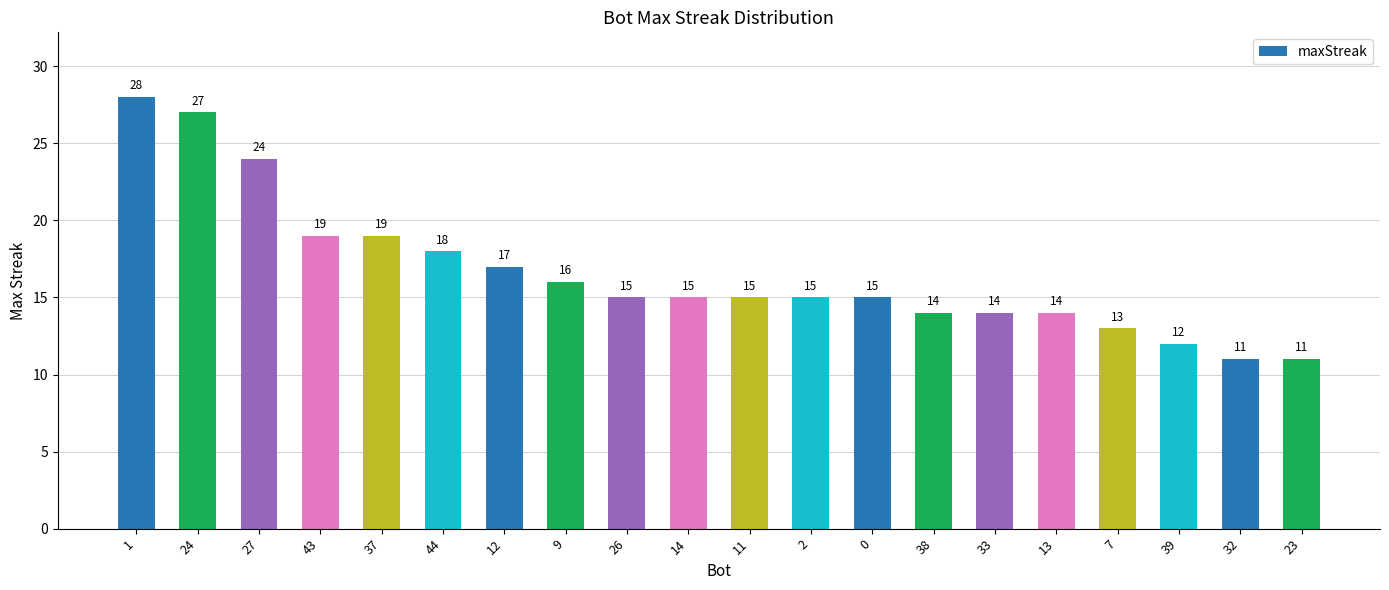

How many bars are there in total?

20